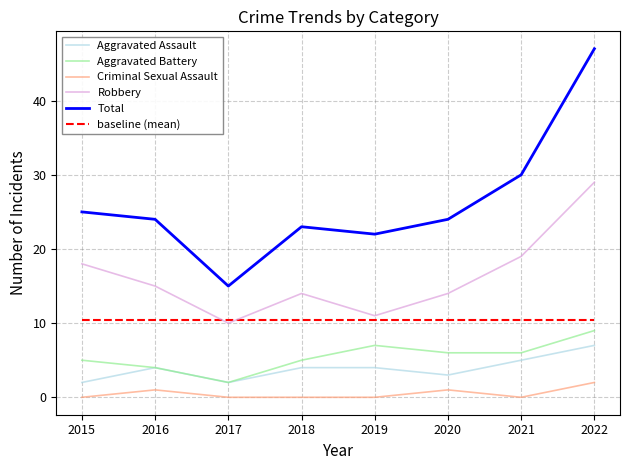

True or false: baseline (mean) and Aggravated Assault cross at least once.

False